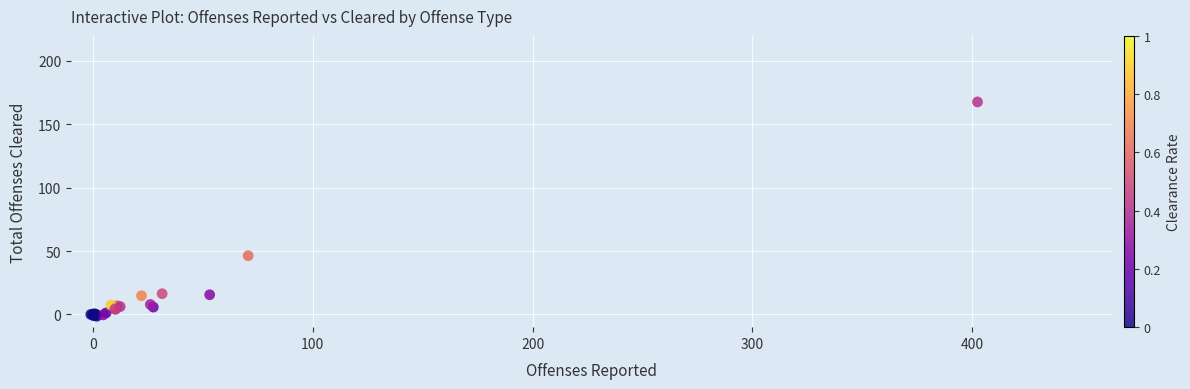

What Y value in the scatter plot is closest to 83?

46.3